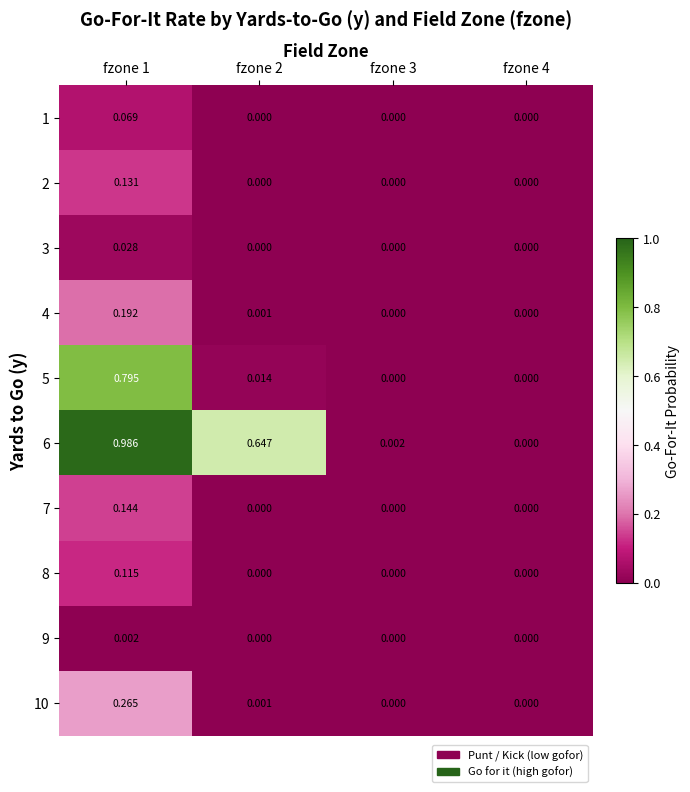

Which series has the largest total across all categories?

6